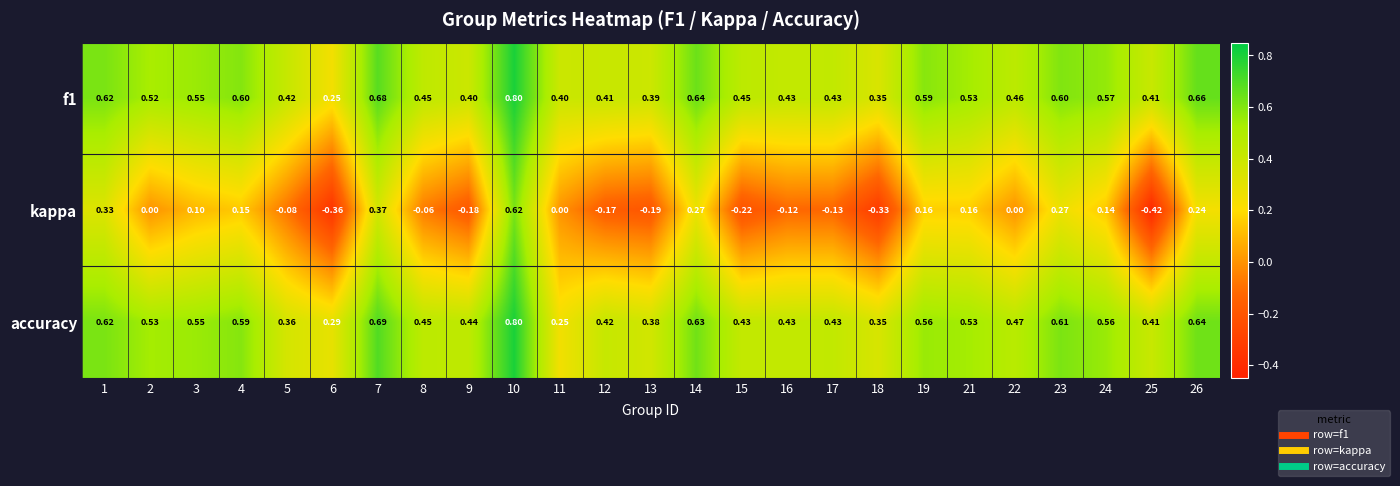

Which series has the largest total across all categories?

f1